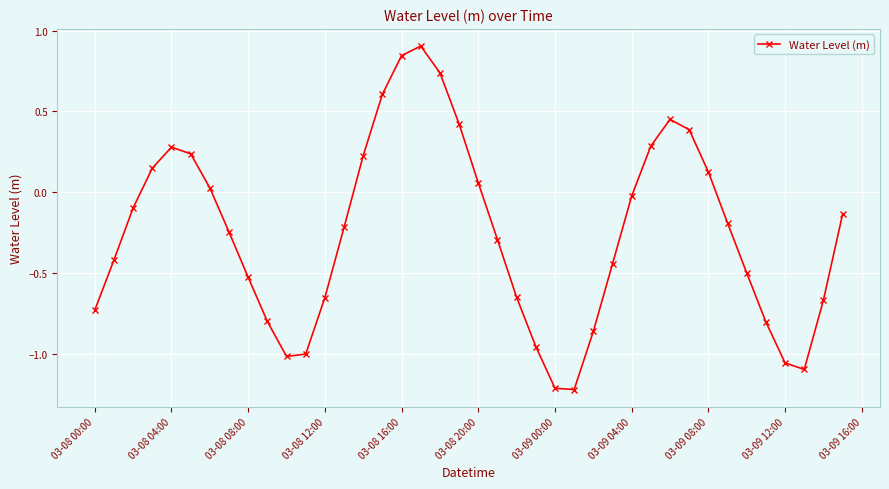

What is the difference between the second highest and minimum values?

2.1